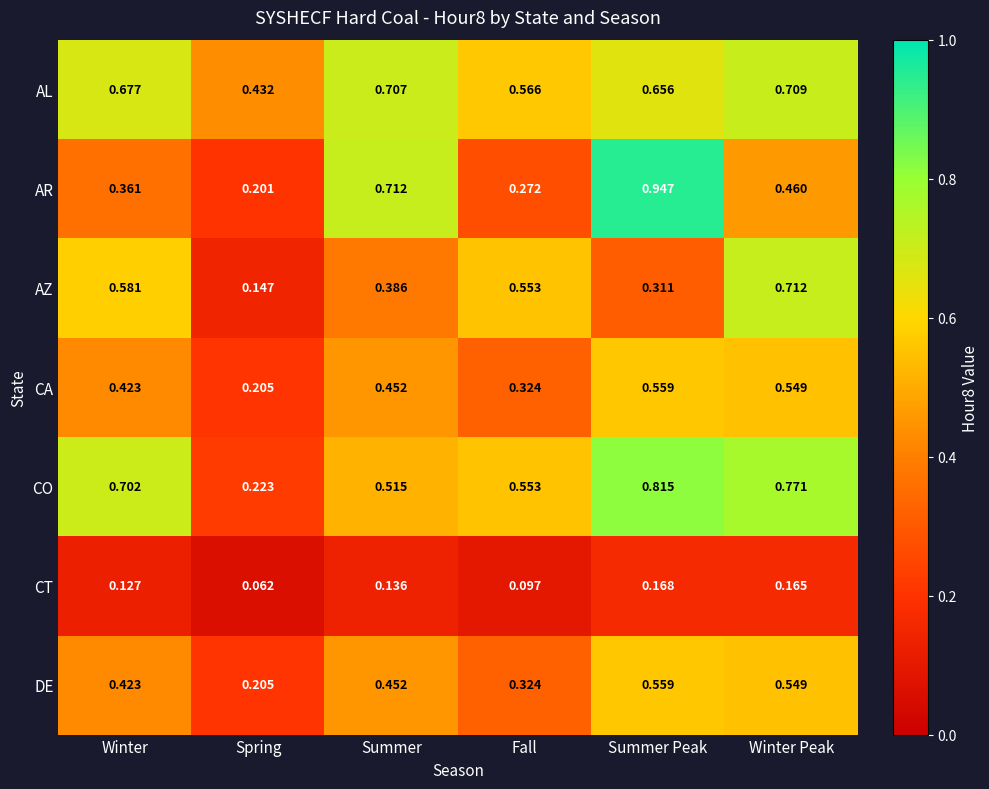

Rank the categories by AL value from highest to lowest.

Winter Peak, Summer, Winter, Summer Peak, Fall, Spring